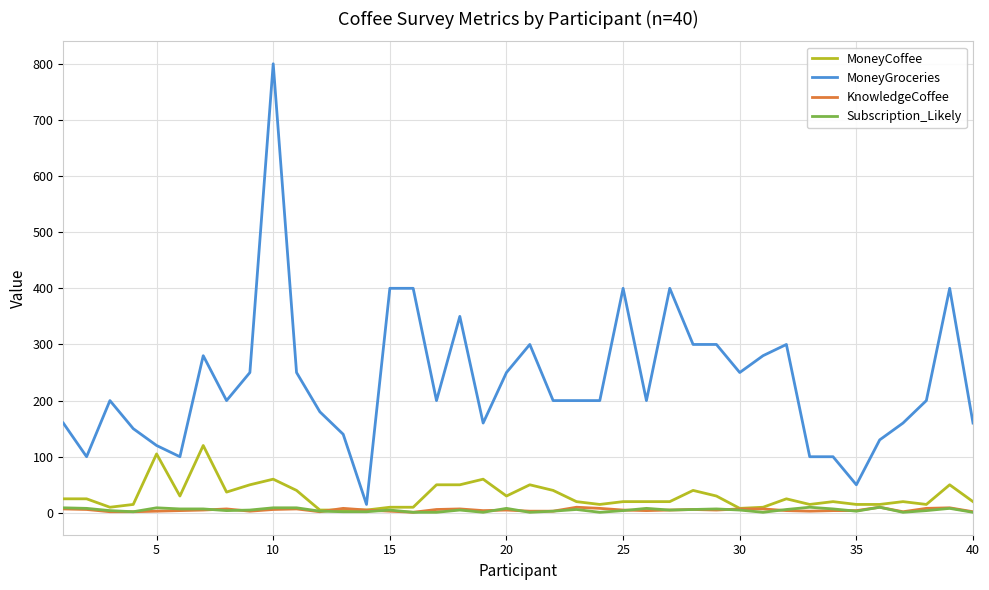

Which series has the widest spread of values?

MoneyGroceries